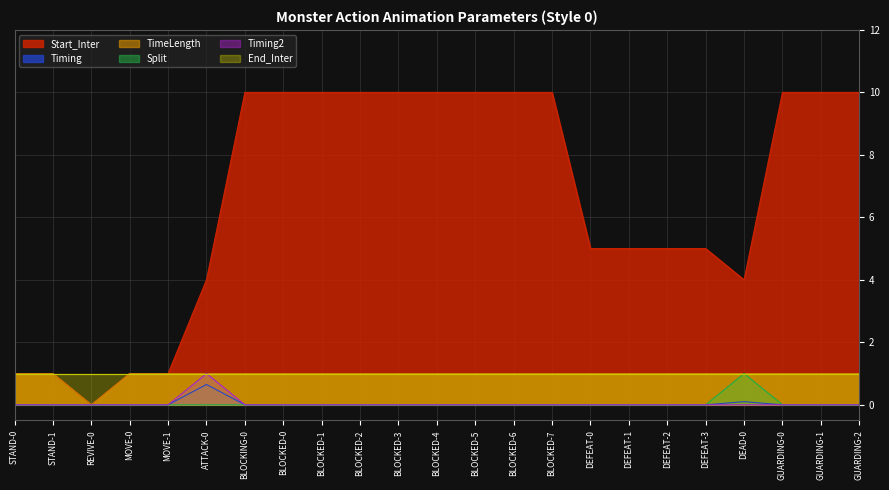

True or false: TimeLength has a value of 1.0 at BLOCKED-6.

True